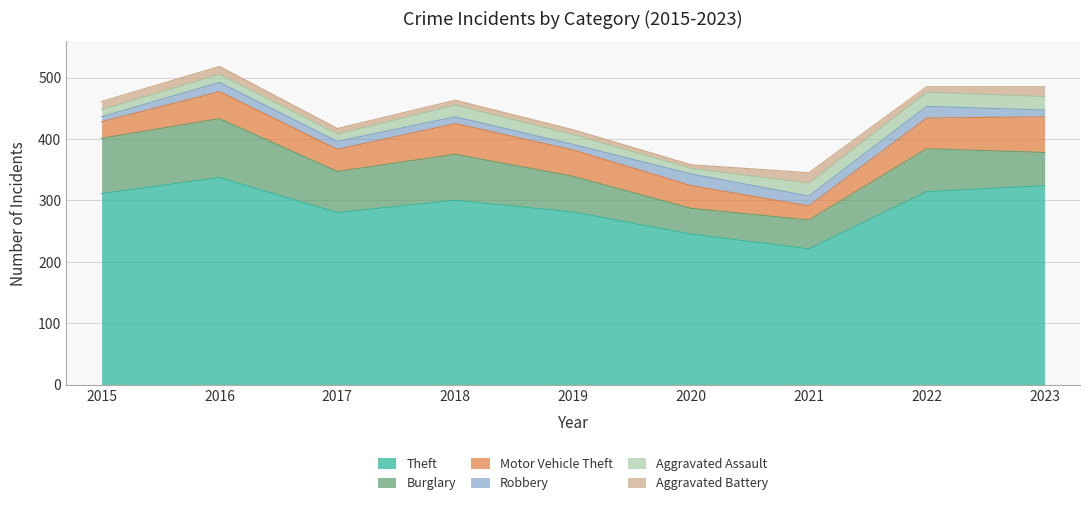

What is the minimum value shown in the chart?

6